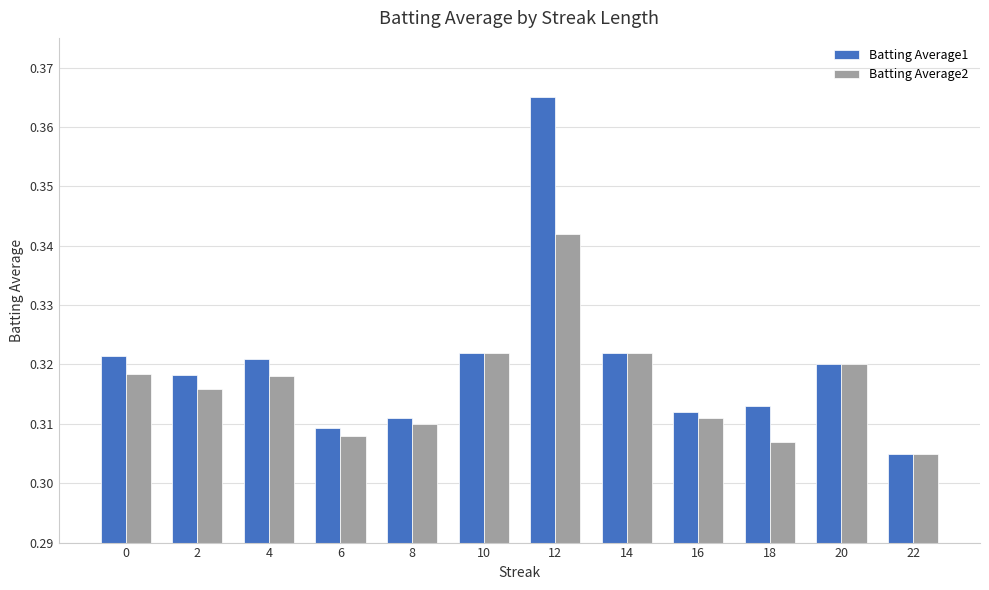

Are the bars horizontal?

No